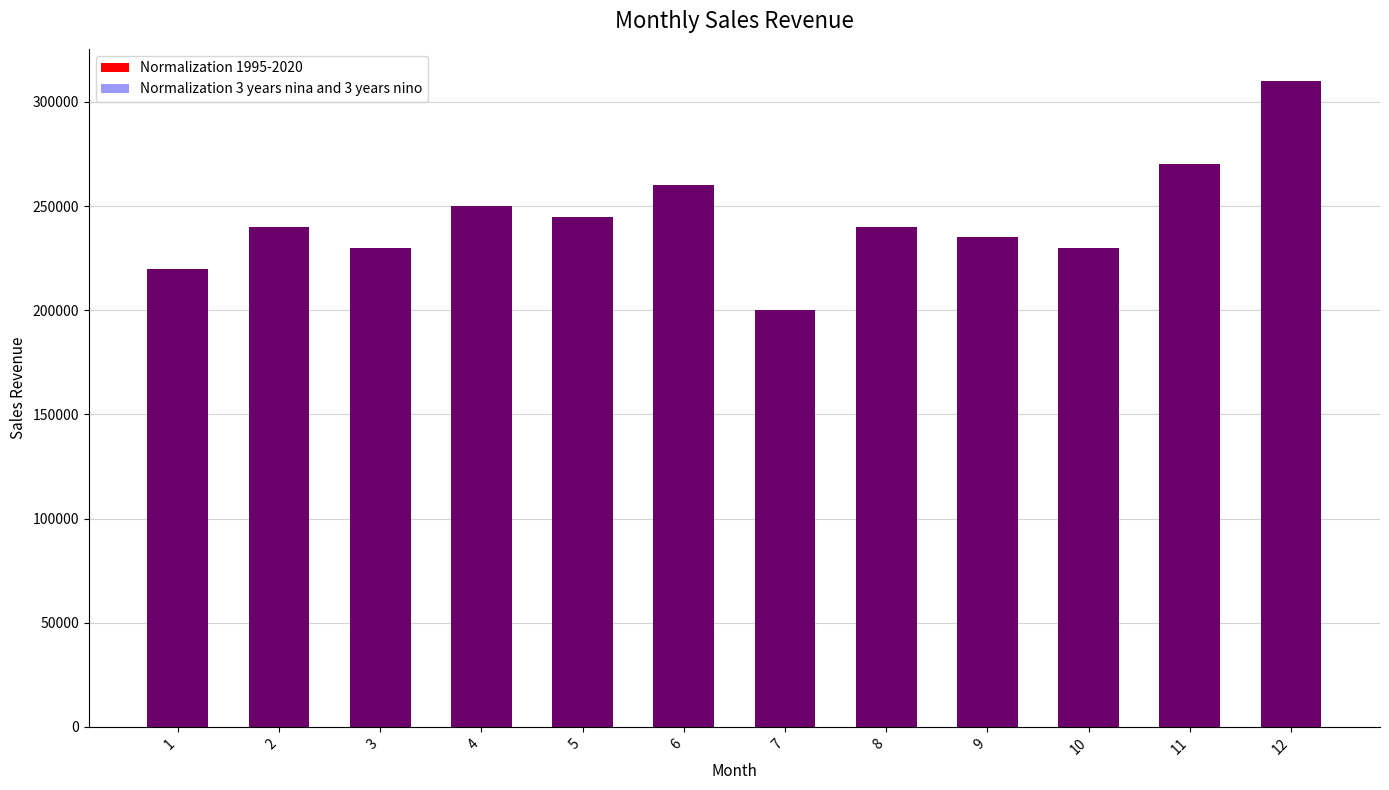

The chart shows a value of 550891 at 12. True or false?

False